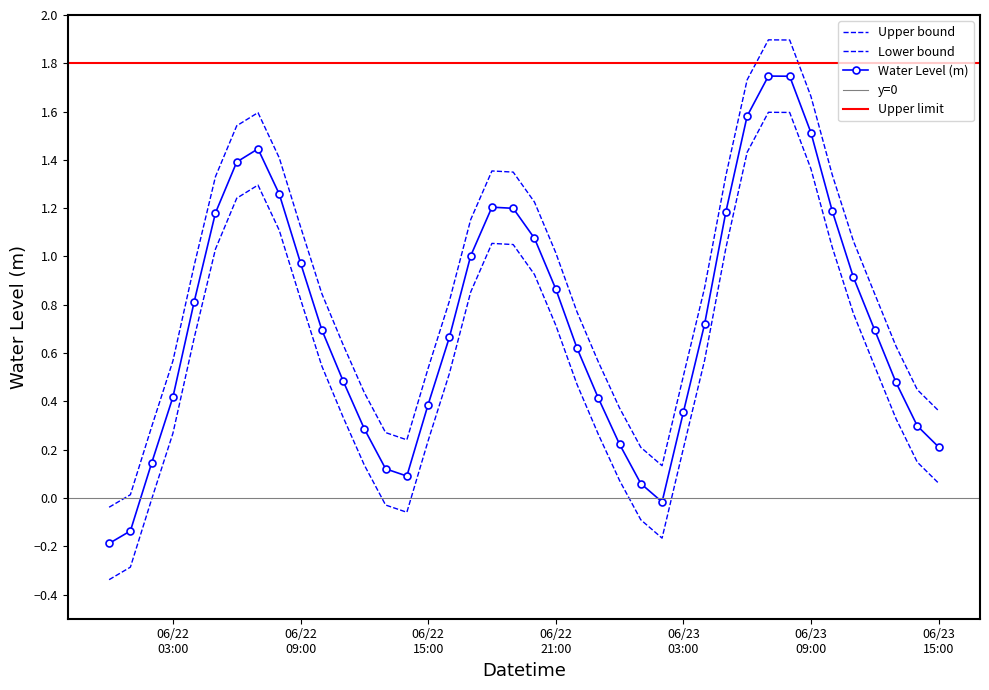

Which label corresponds to the largest value in the chart?

2025-06-23 07:00:00